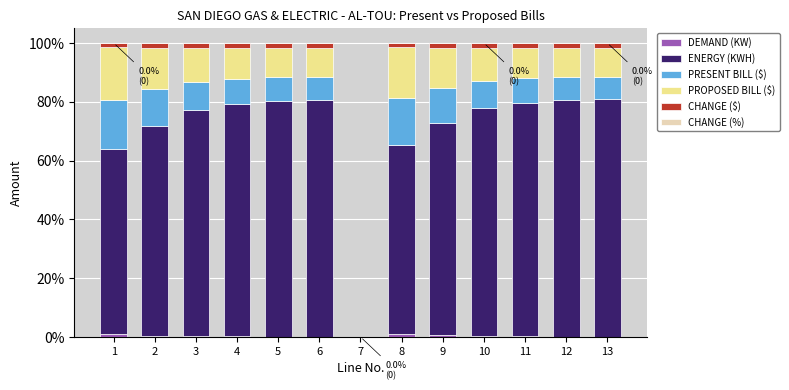

Are the bars horizontal?

No